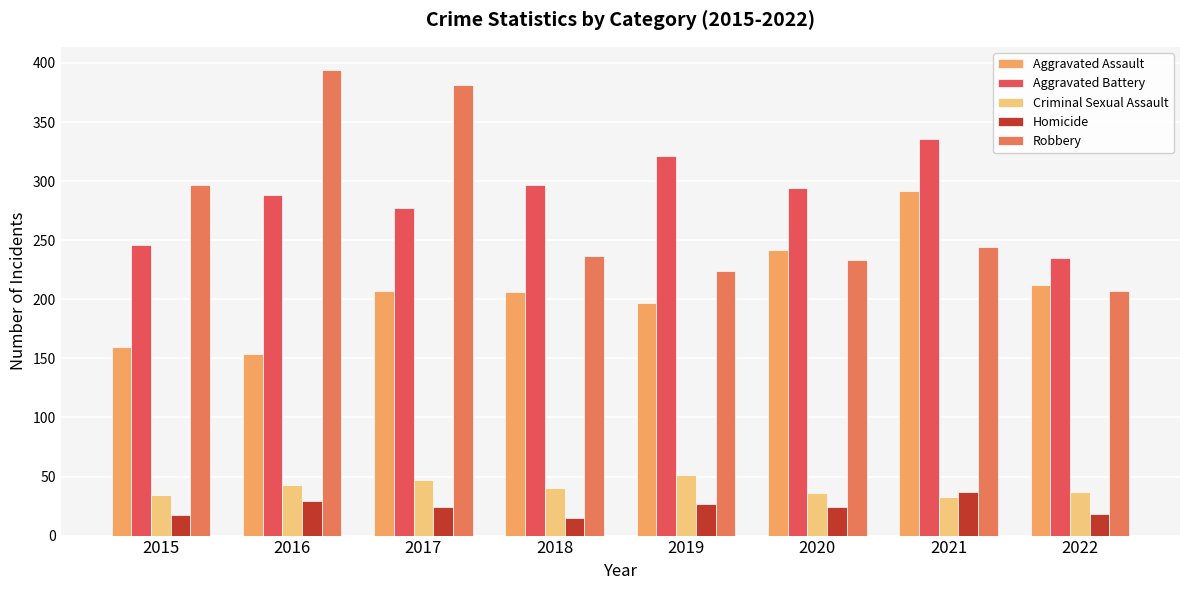

Rank the series at 2017 from highest to lowest value.

Robbery, Aggravated Battery, Aggravated Assault, Criminal Sexual Assault, Homicide